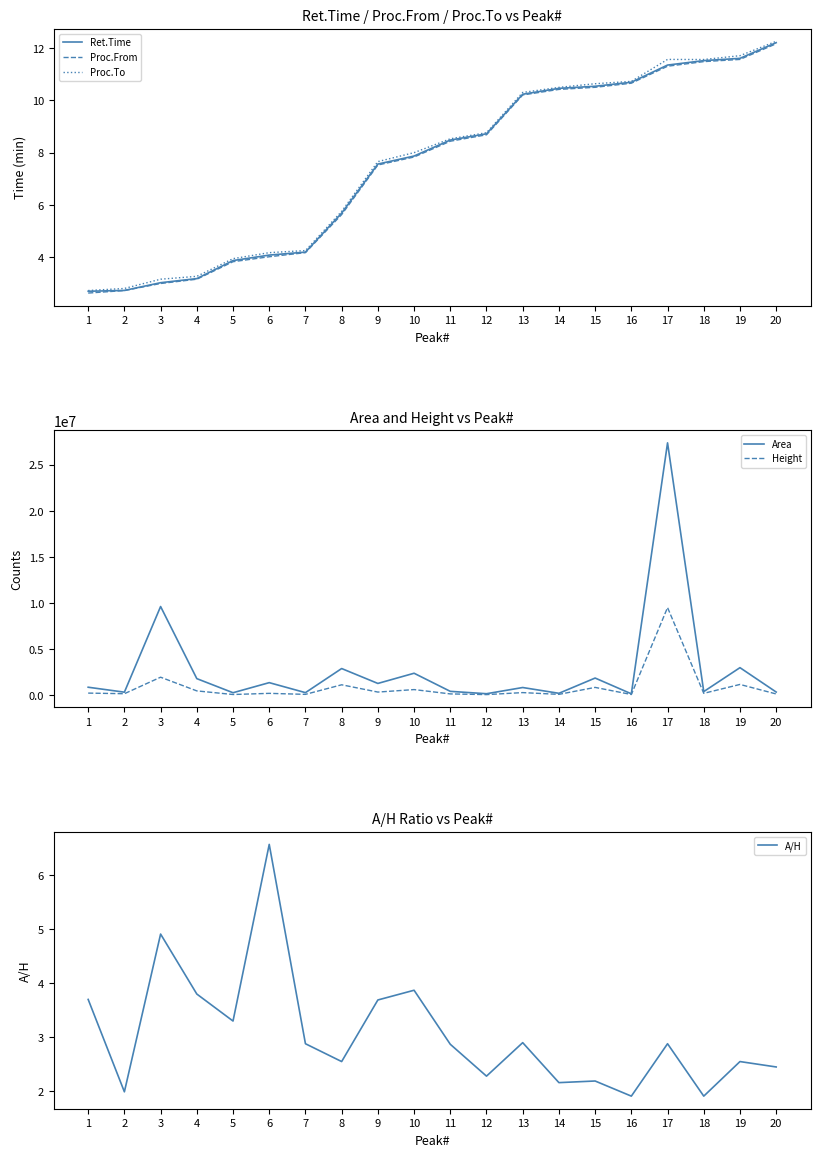

True or false: A/H has more than 1 interior local peaks.

True